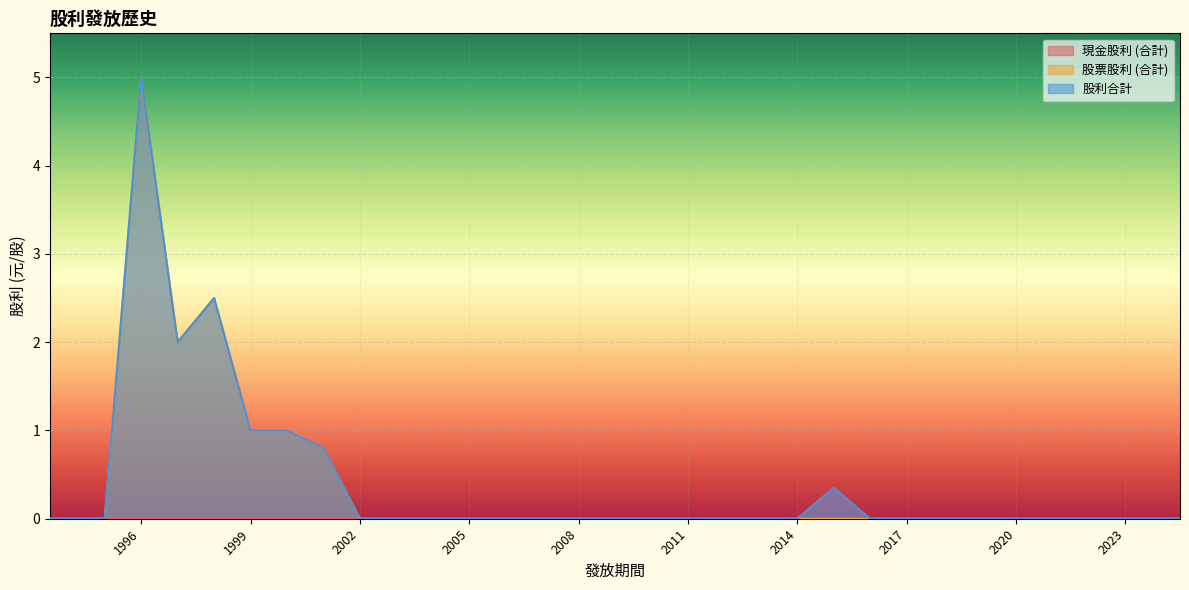

True or false: 股票股利 (合計) and 現金股利 (合計) intersect in this chart.

False